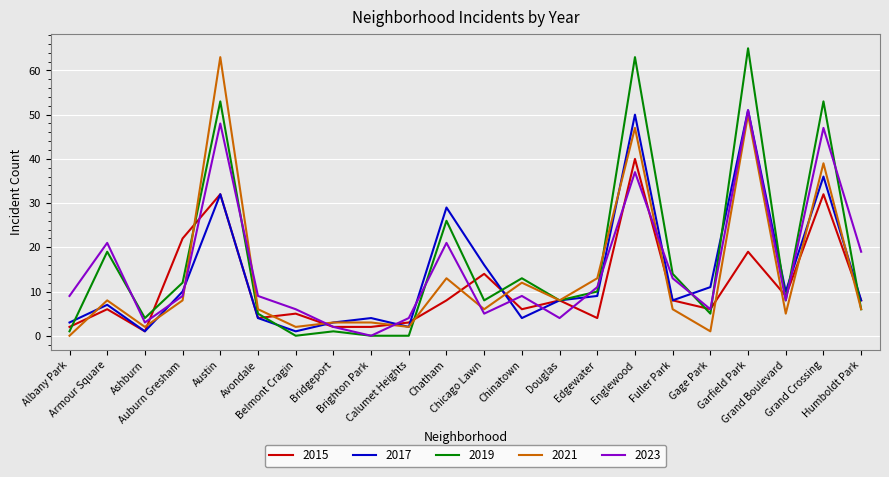

Is it true that 2019 equals 10 at Humboldt Park?

False